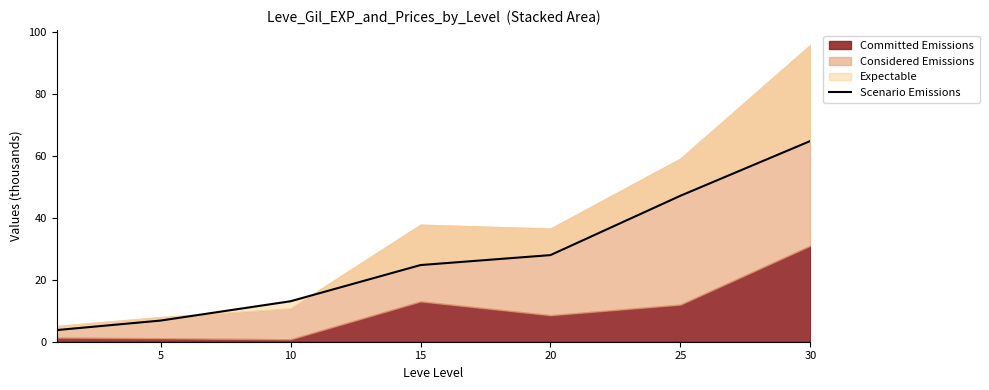

What is the greatest value displayed?

64.9